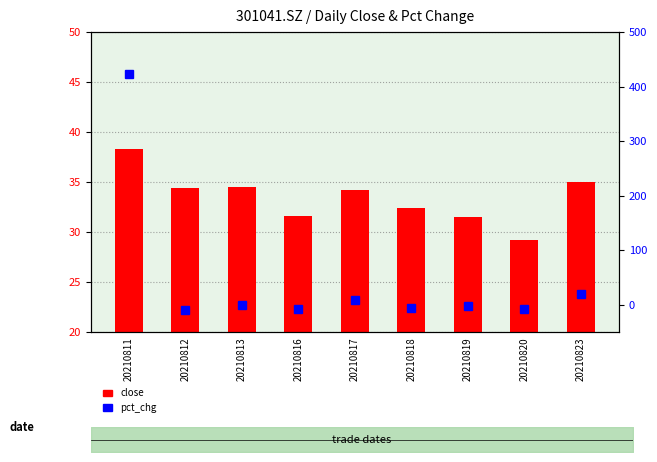

Rank the series by their average value, from highest to lowest.

pct_chg, close